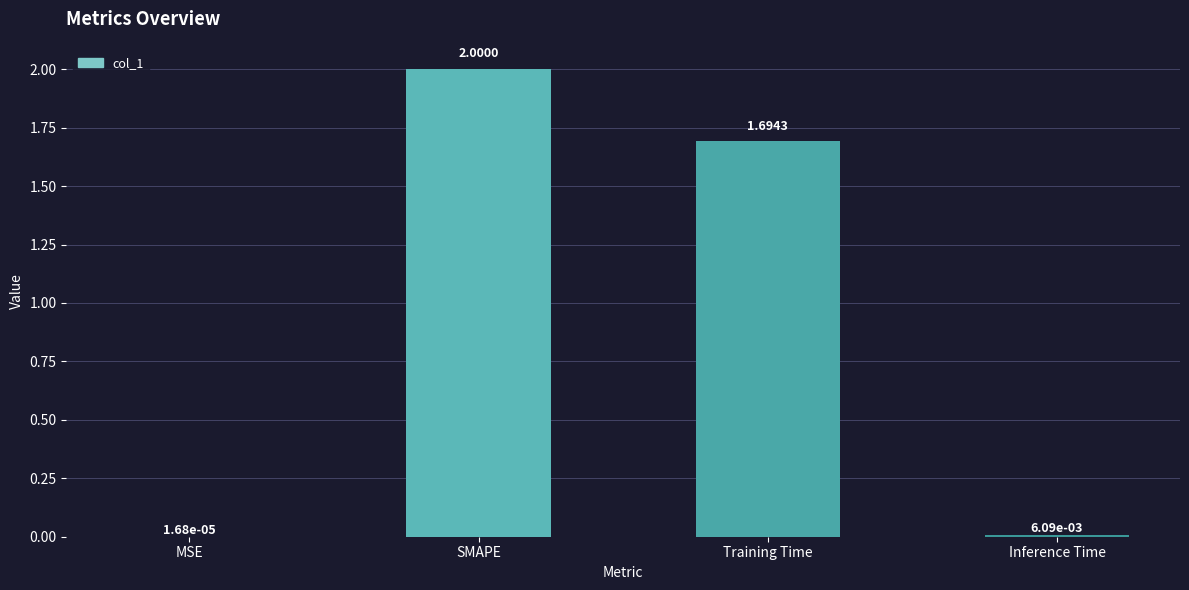

What is the change in value from Training Time to Inference Time?

-1.7